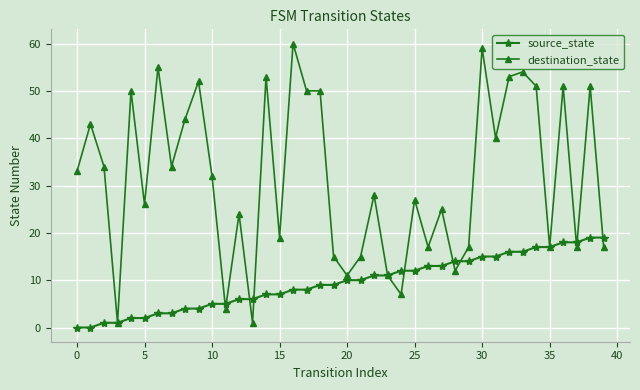

List the series in order of their overall mean, lowest first.

source_state, destination_state